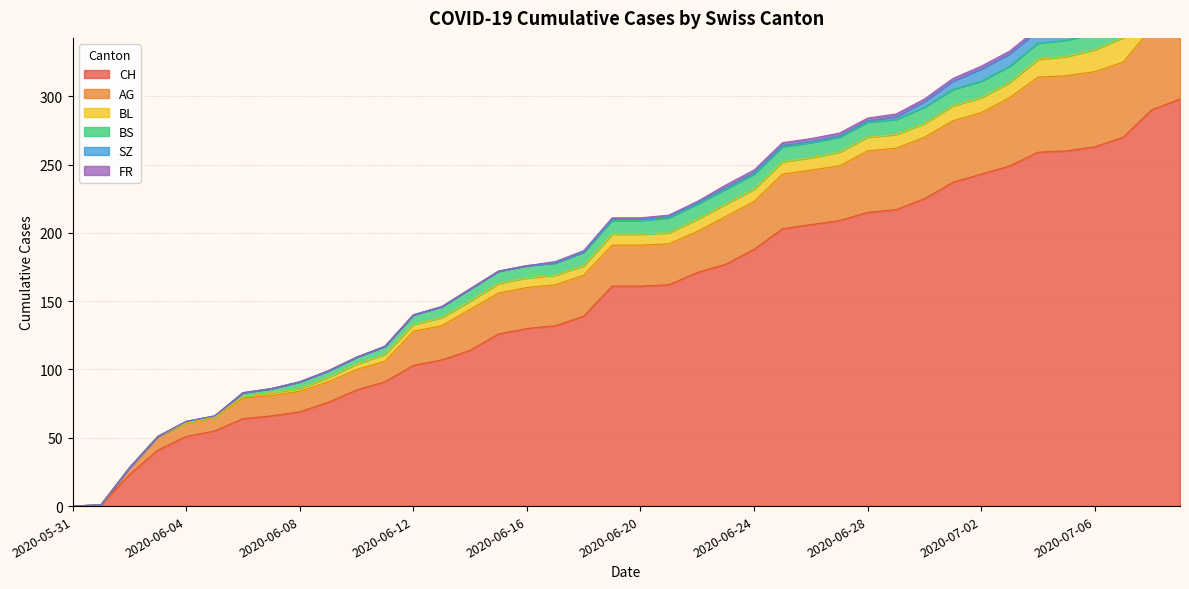

Rank the series by their maximum value, from highest to lowest.

CH, AG, BL, SZ, BS, FR